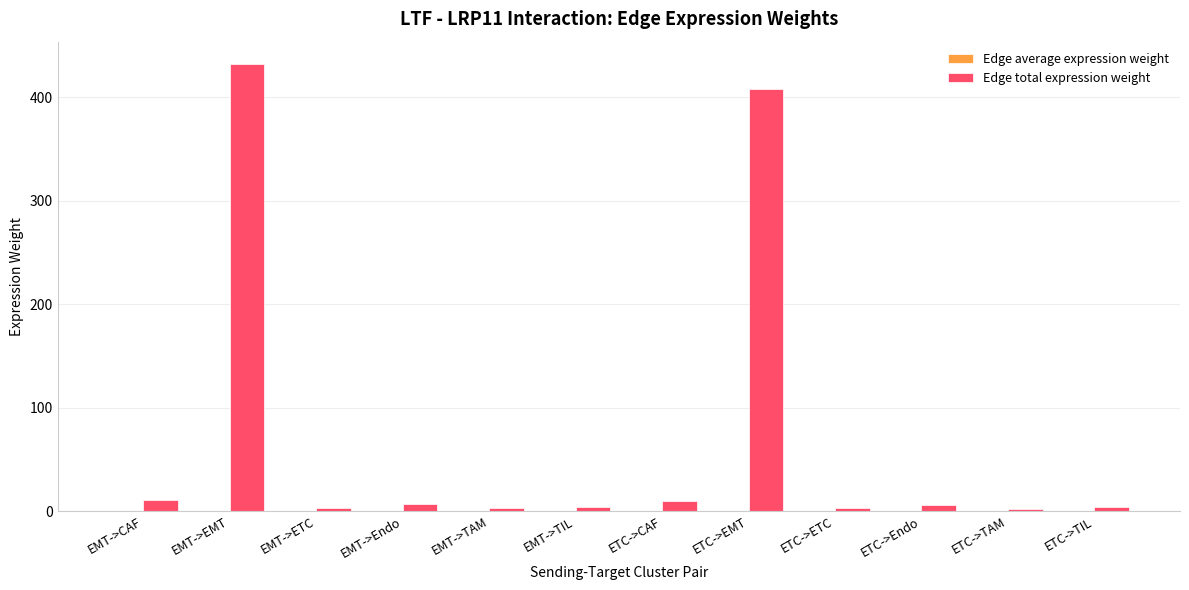

Where is Edge total expression weight nearest to the value 217?

ETC->EMT